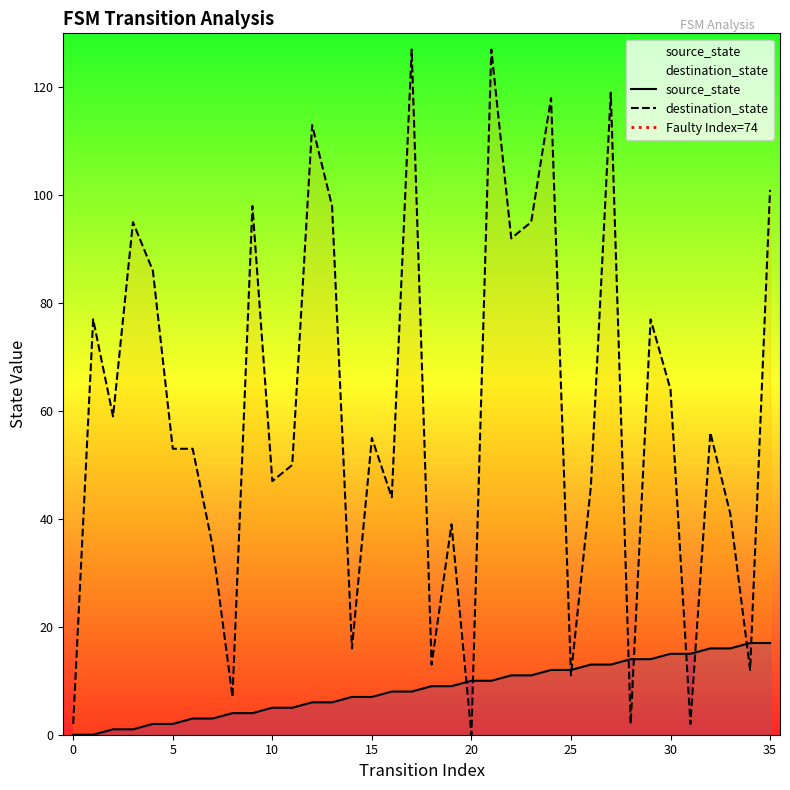

True or false: source_state and destination_state cross at least once.

True